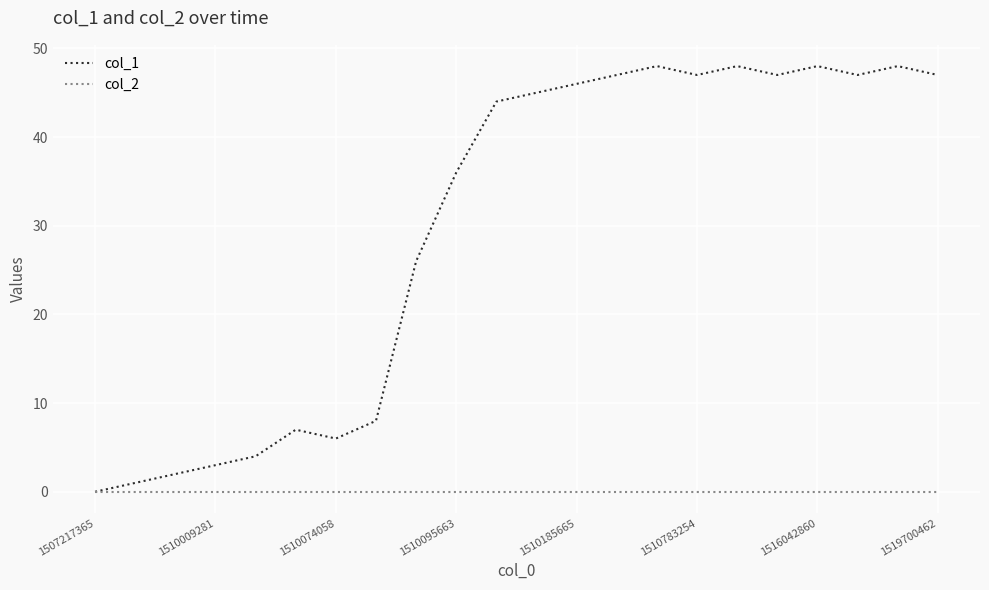

Which series has the largest total across all categories?

col_1